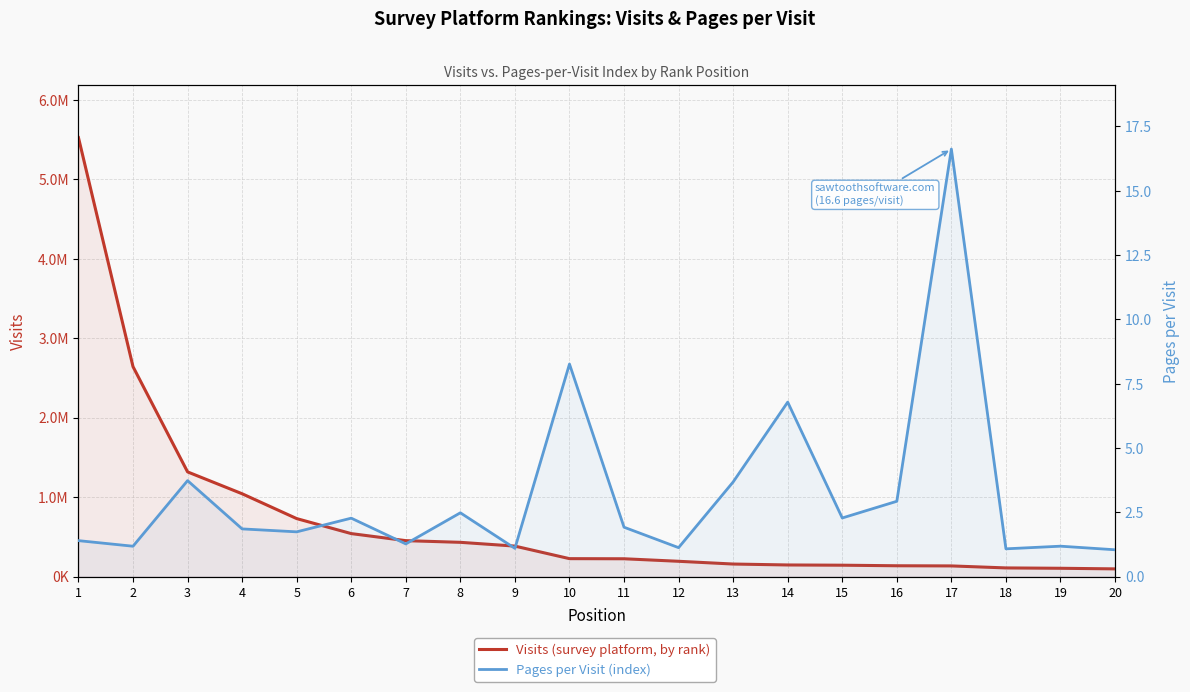

True or false: Visits (survey platform ranking) and Pages per Visit (index) cross at least once.

False